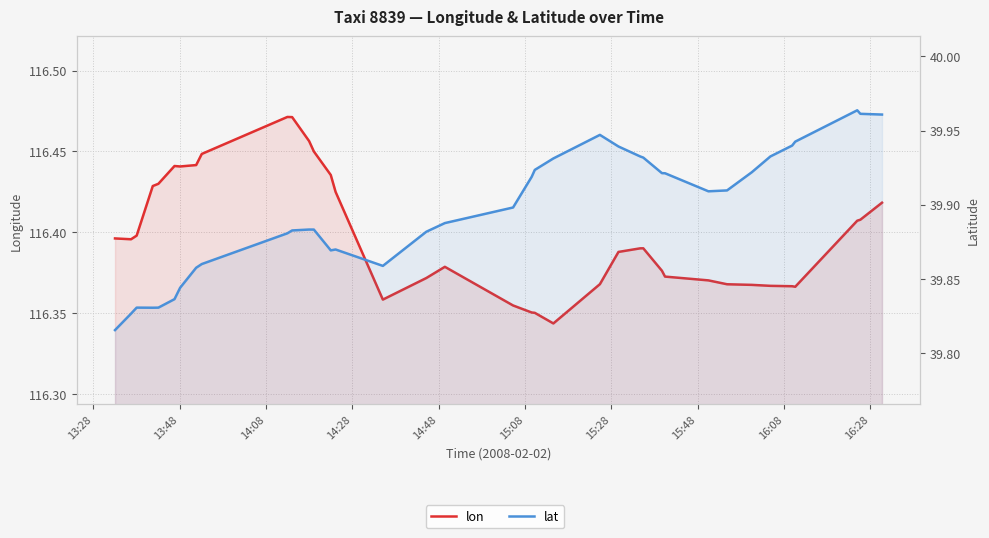

Which label corresponds to the largest value in the chart?

16:28